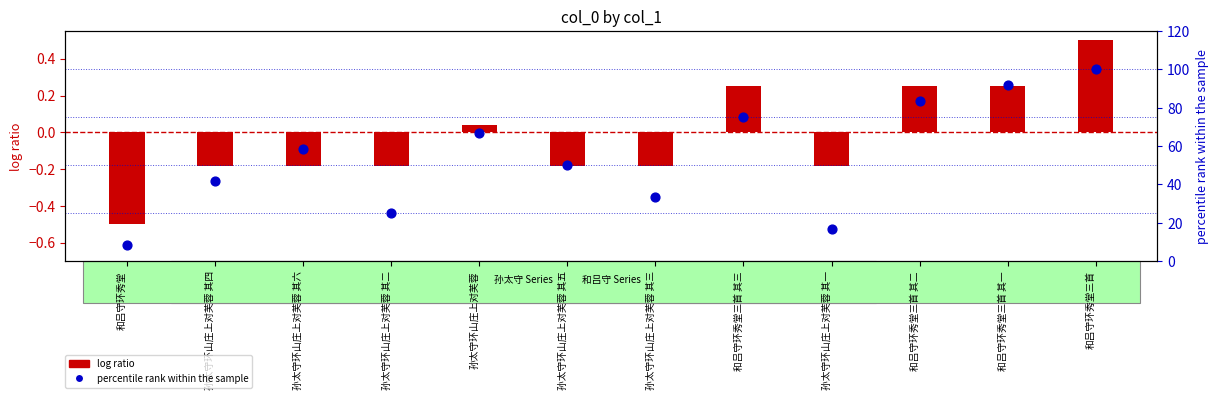

Which series contains the highest Y value?

percentile rank within the sample